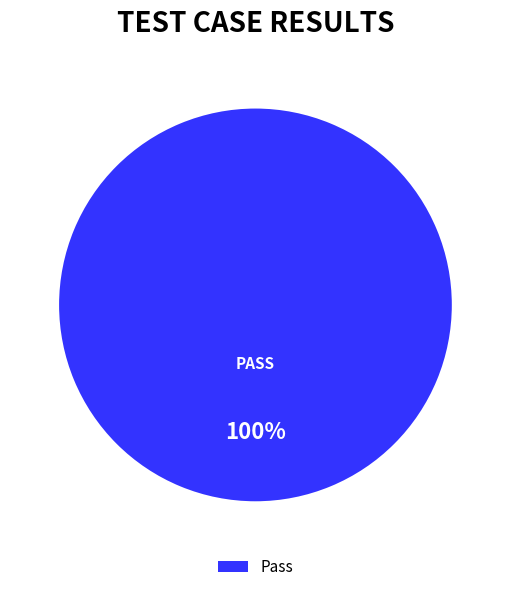

What percentage is the Pass slice, to the nearest percent?

100%